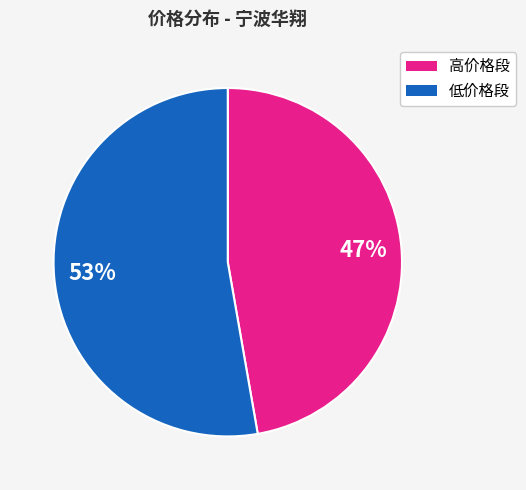

Is there any slice that represents more than half of the pie?

Yes